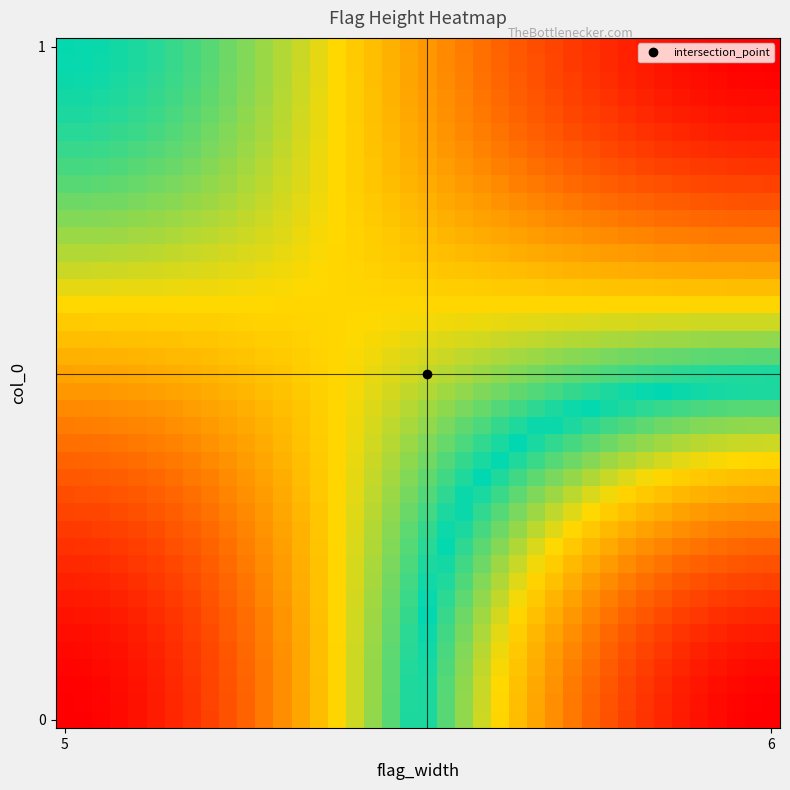

At which category does the chart reach its peak across all series?

6